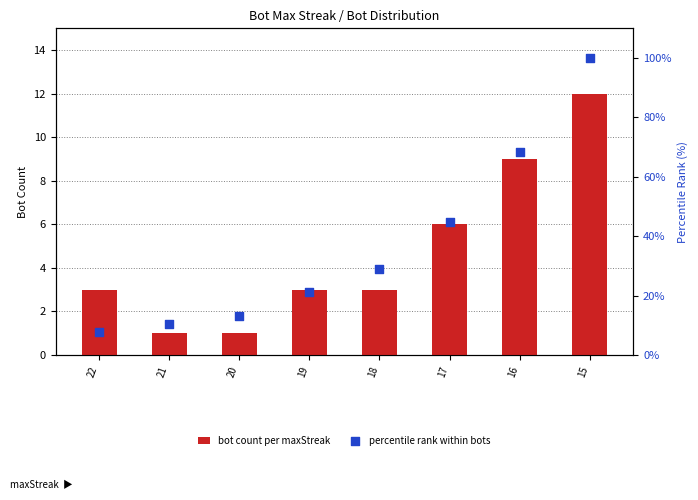

Which series has the largest total across all categories?

percentile rank within bots